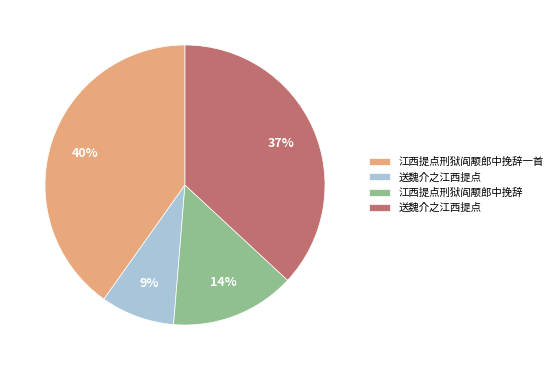

To the nearest percent, what is the average slice percentage?

25%